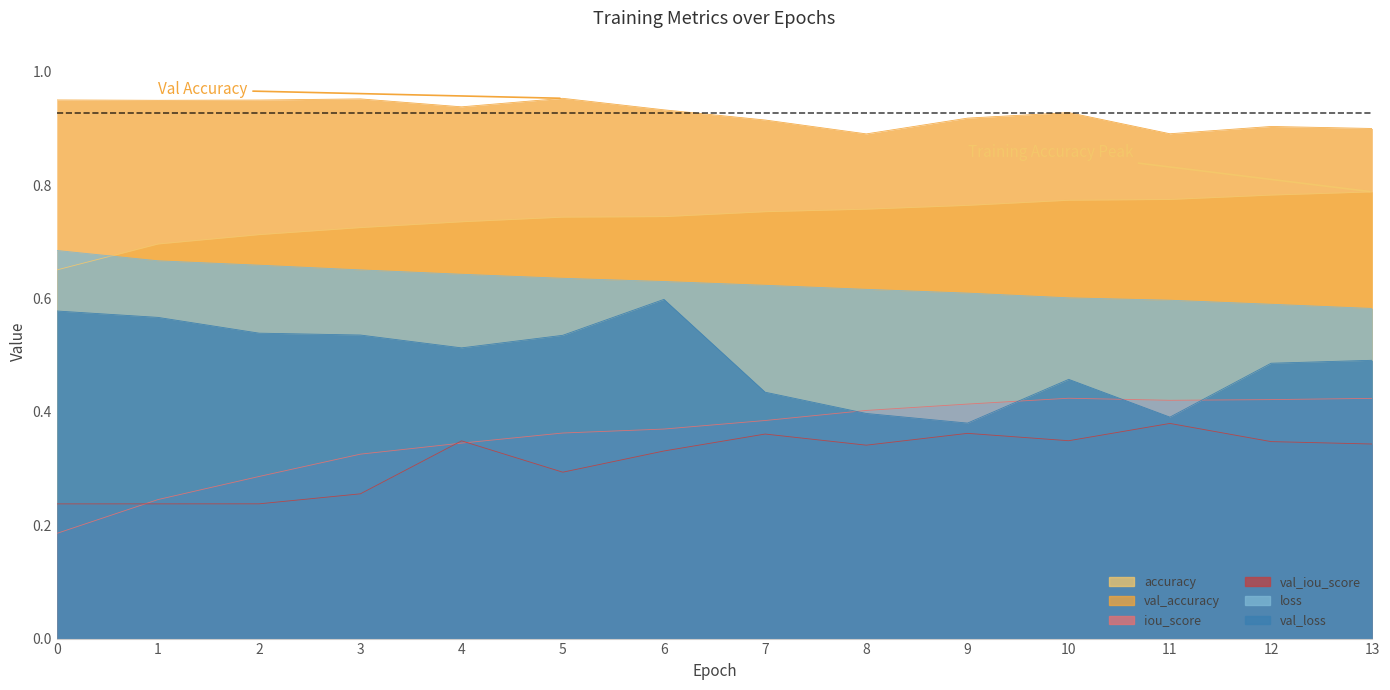

Where is the first local minimum for iou_score?

11